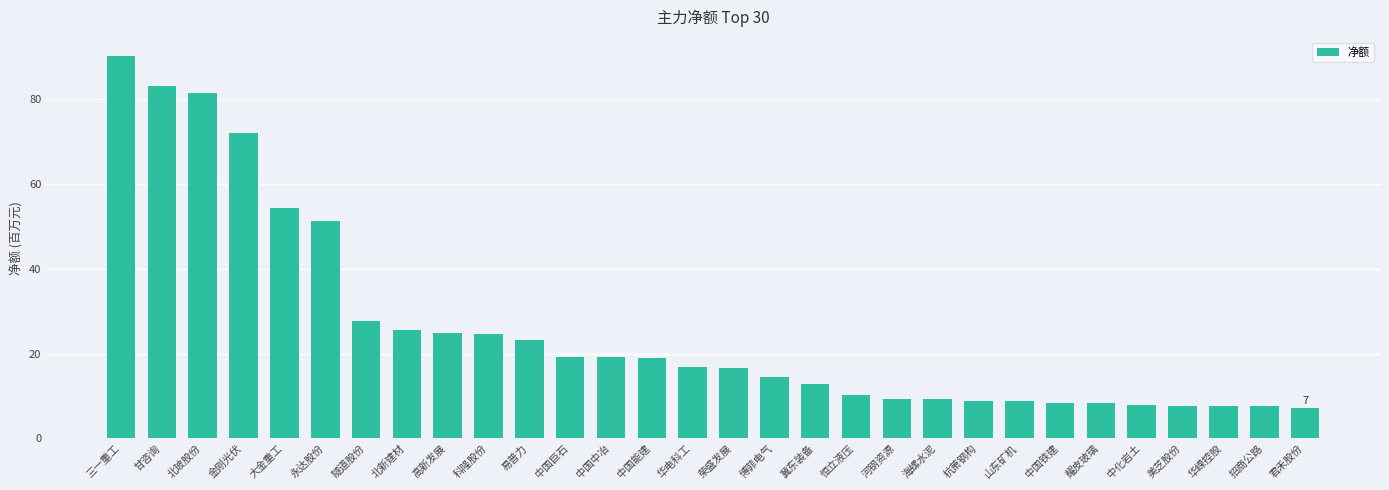

What is the label of the 7th bar from the right?

中国铁建